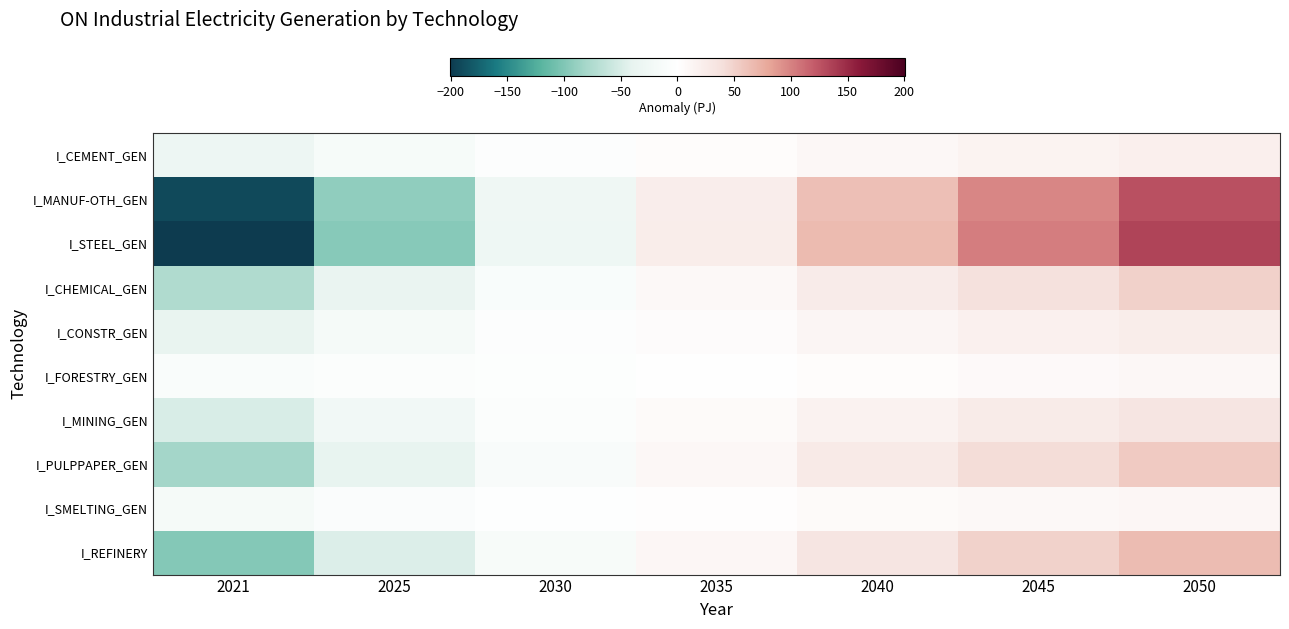

Between 2050 and 2035, which is larger?

2050